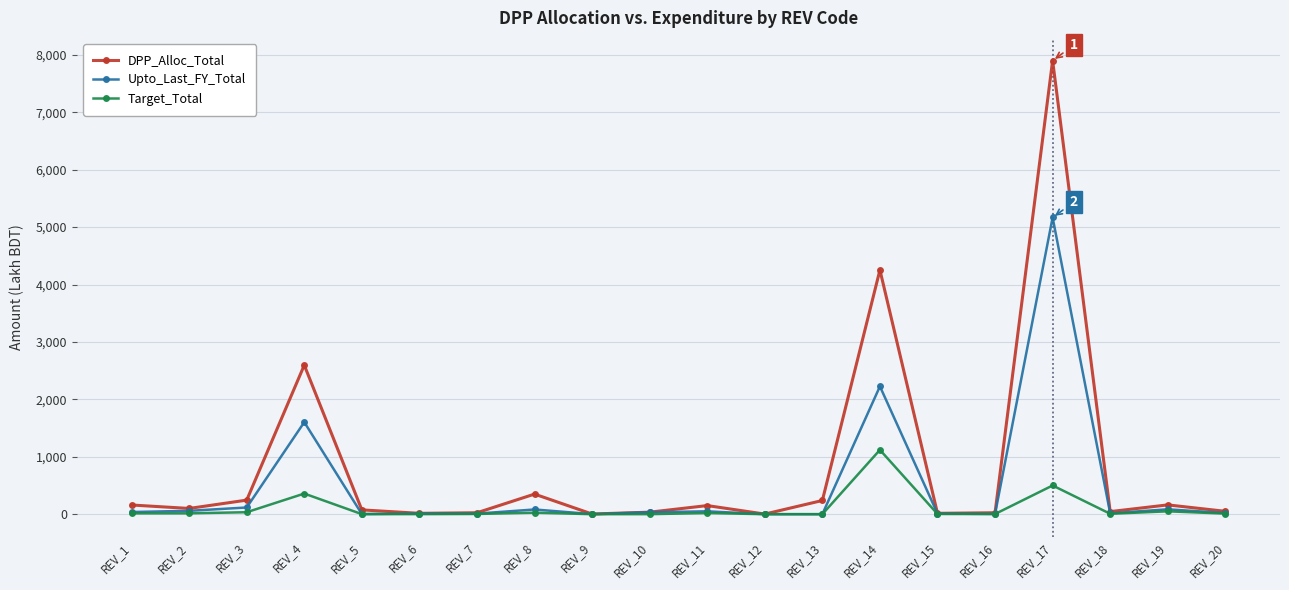

Where is Upto_Last_FY_Total nearest to the value 2584?

REV_14